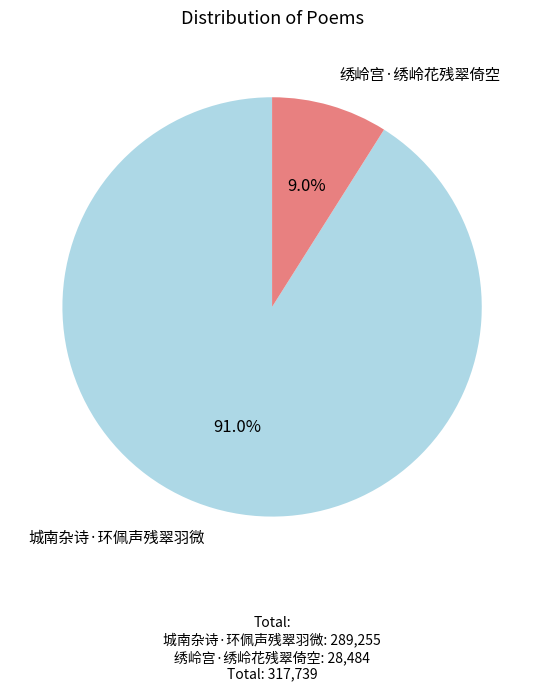

Count the number of slices in the pie.

2